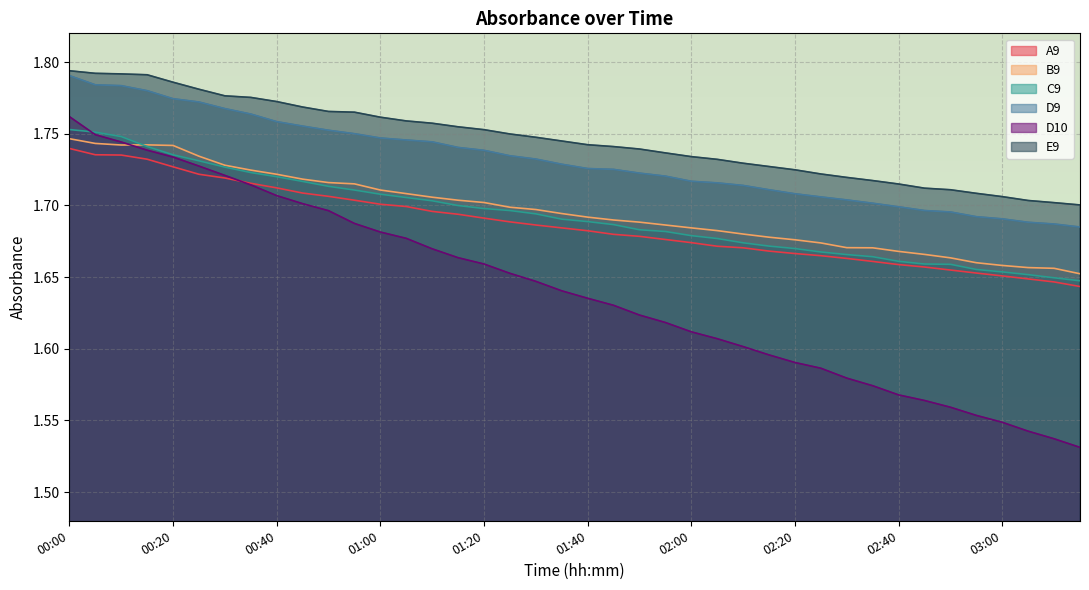

What position from the right is 00:50?

30